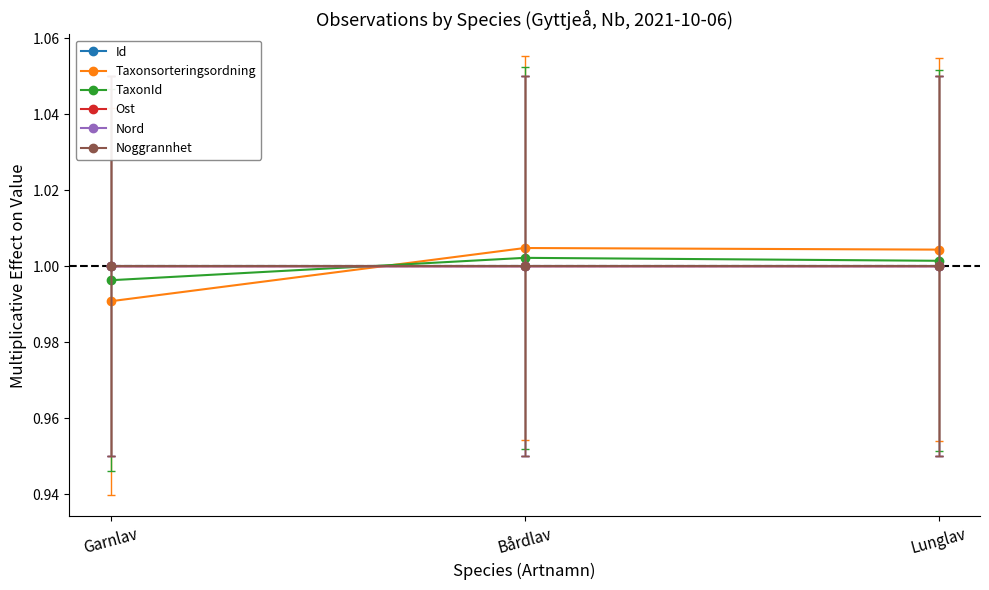

Which series has the largest range (max minus min)?

Taxonsorteringsordning